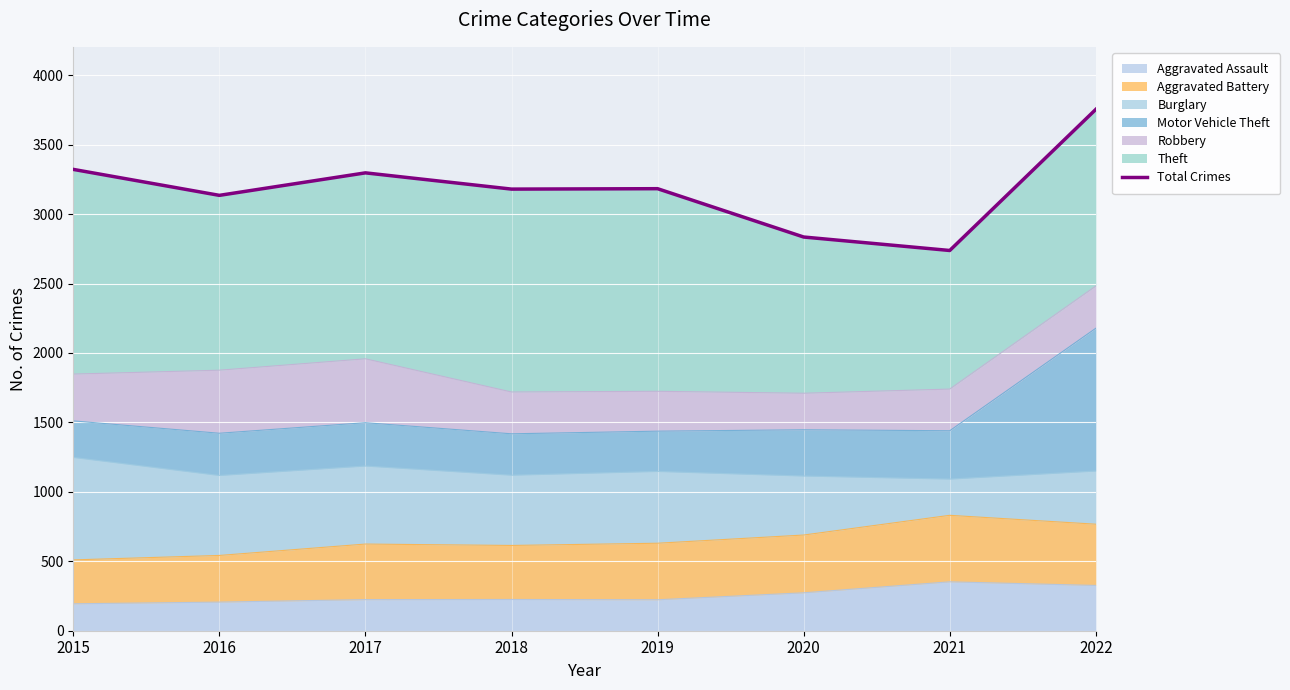

Reading right to left, what are all the values shown in this chart?

3754	2738	2835	3183	3180	3297	3135	3322